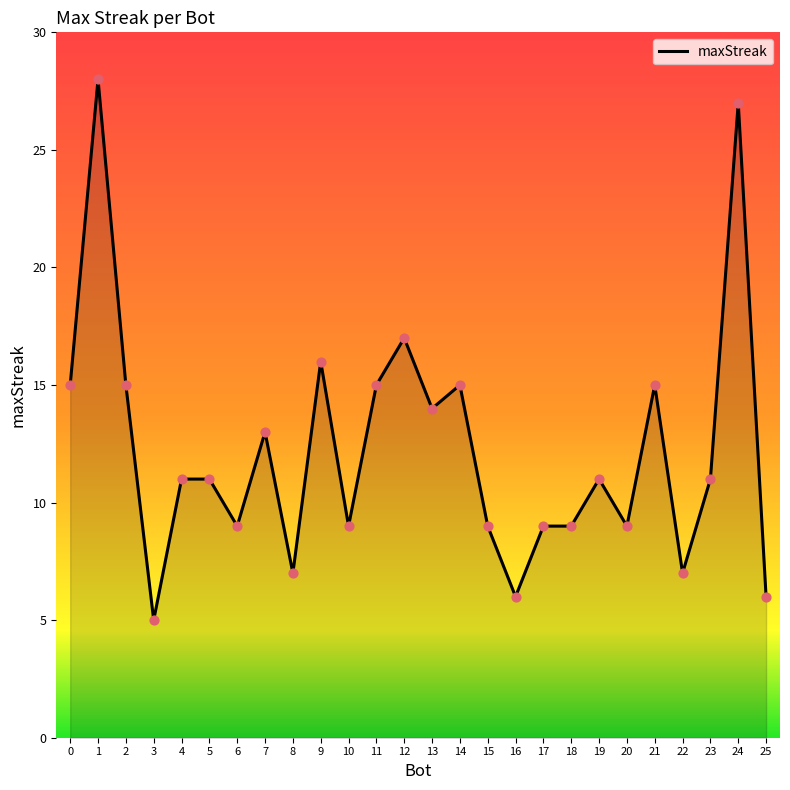

Which has a higher value, 6 or 1?

1